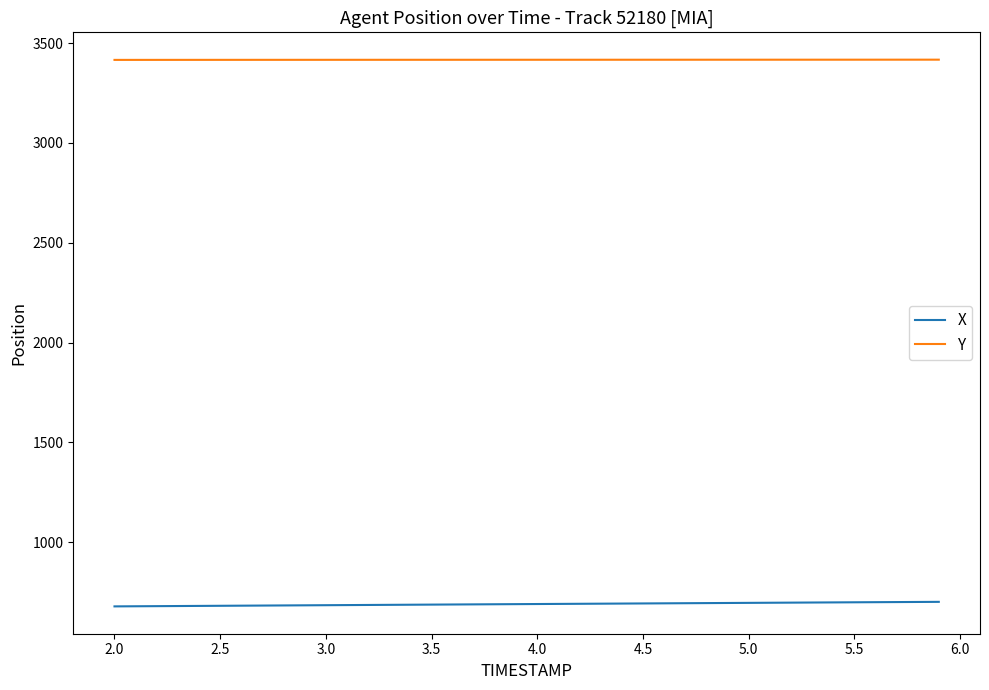

Which series has the largest total across all categories?

Y